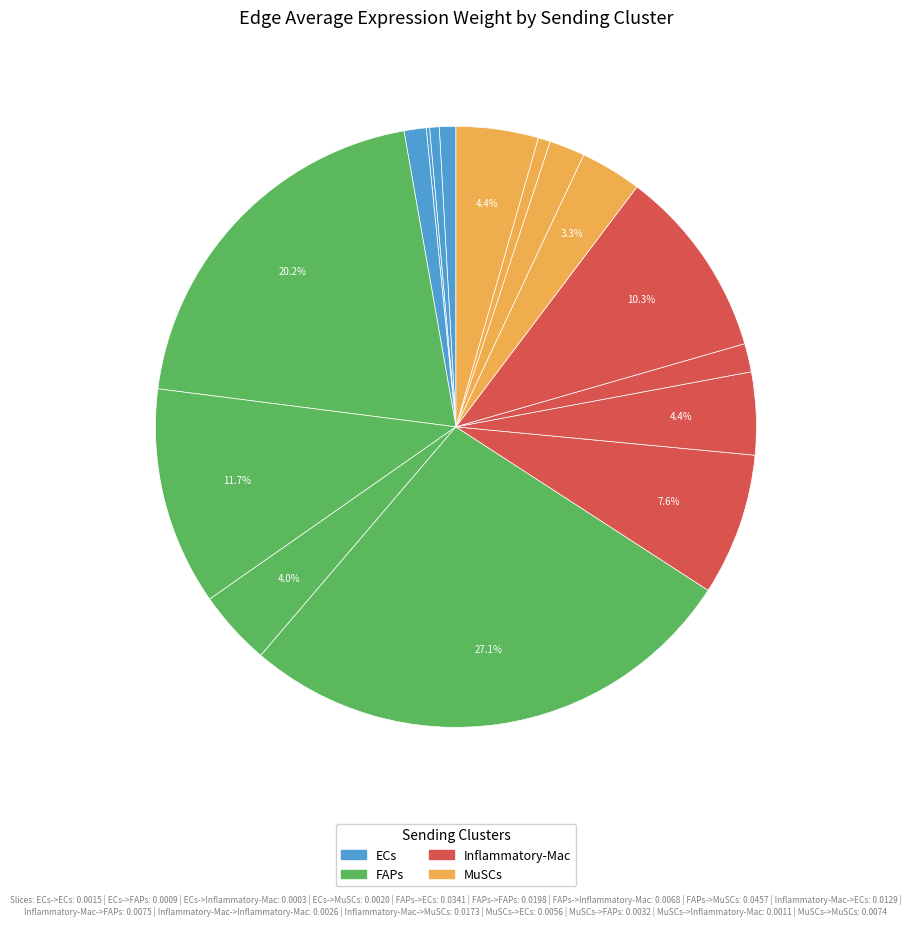

Which category has the biggest portion of the pie?

FAPs->MuSCs